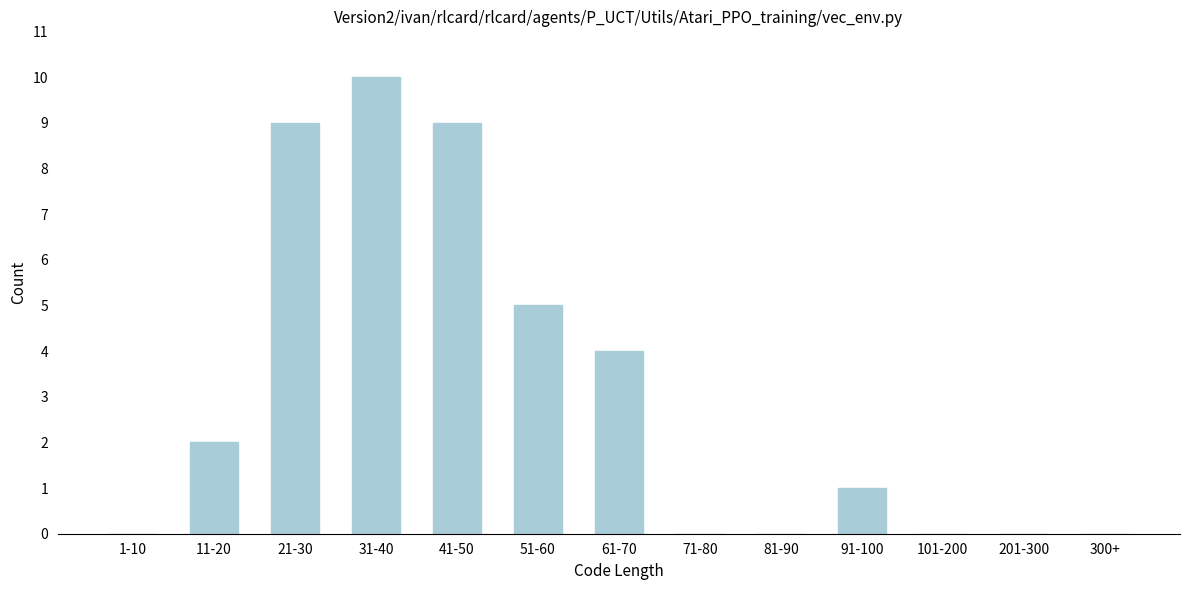

Reading left to right, what are all the values shown in this chart?

1-10=0	11-20=2	21-30=9	31-40=10	41-50=9	51-60=5	61-70=4	71-80=0	81-90=0	91-100=1	101-200=0	201-300=0	300+=0